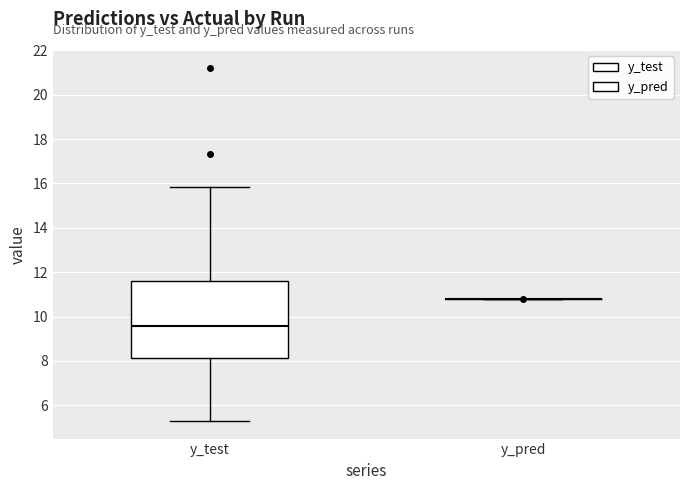

Reading left to right, transcribe this box plot: for each box, give where its median line is, the range the box spans, and where its two whiskers end, as read against the y-axis. The values are not printed on the chart, so give them approximately, as read against the axis.

y_test: median 9.6, box 8.2 to 11.6, whiskers 5.2 to 15.8
y_pred: box collapsed to a line at 10.8, whiskers 10.8 to 10.8